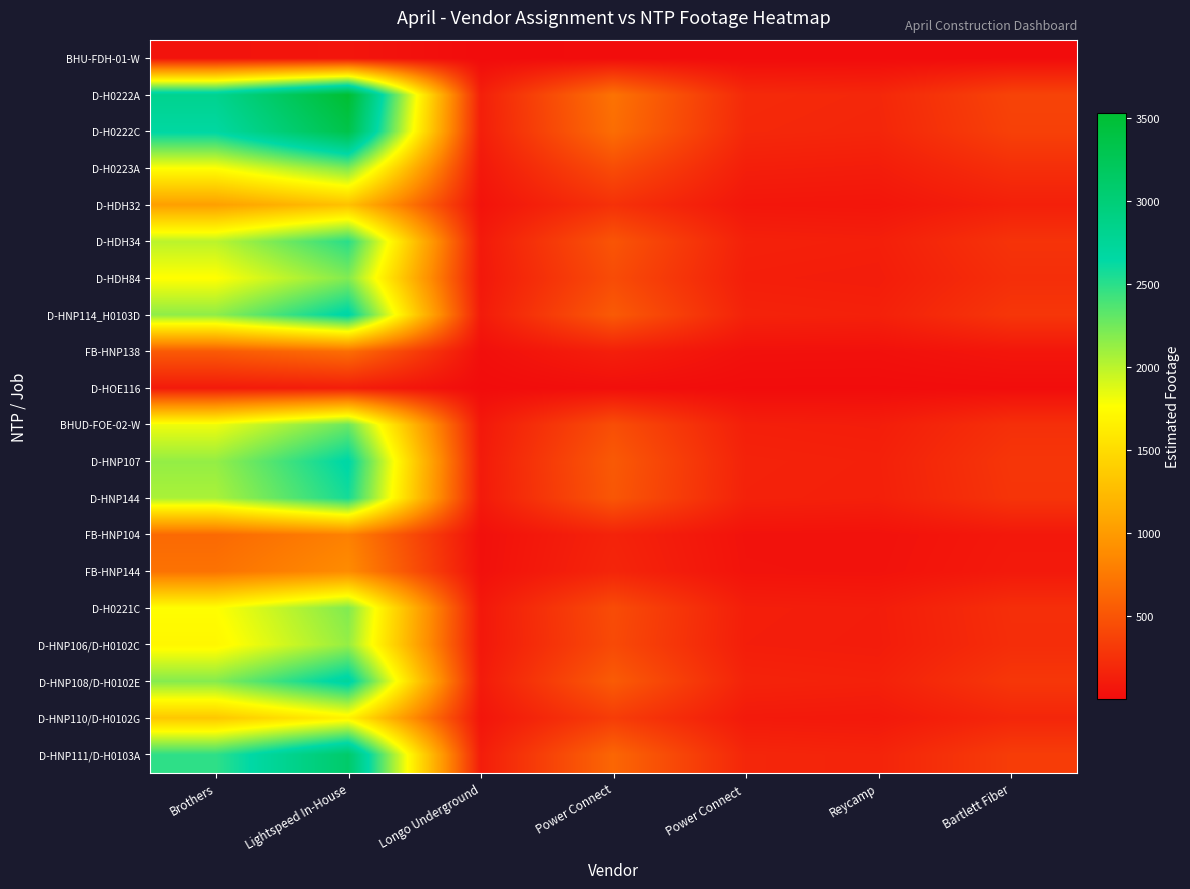

Count the number of data series in this chart.

20